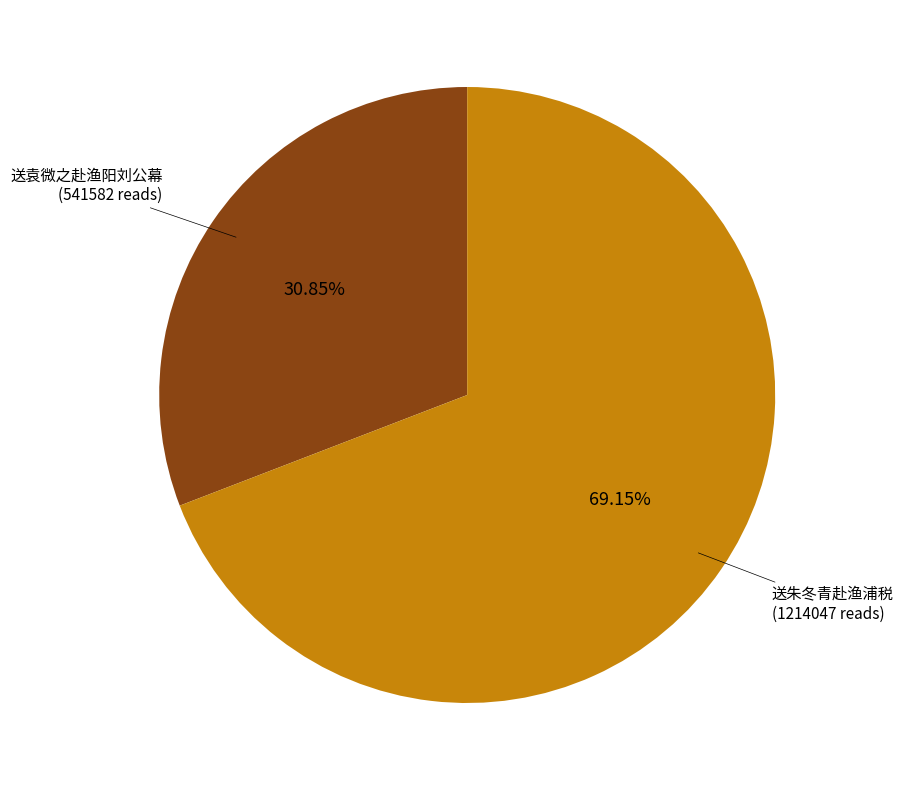

Is there any slice that represents more than half of the pie?

Yes